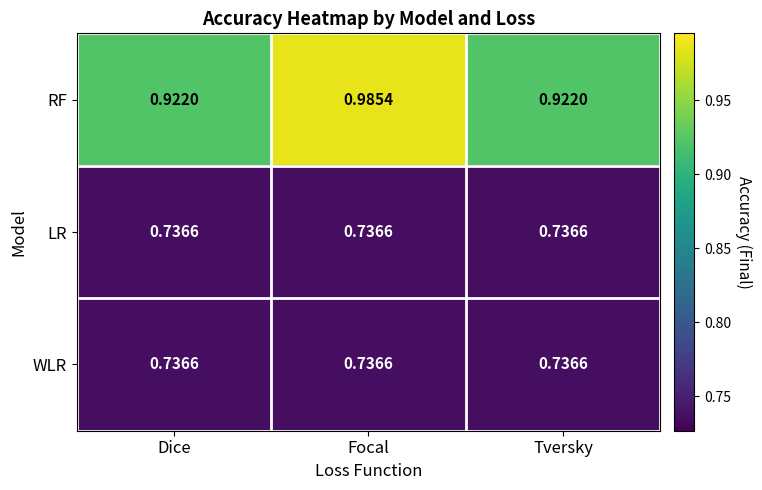

Is the value of LR at Tversky greater than the value of RF at Dice?

No